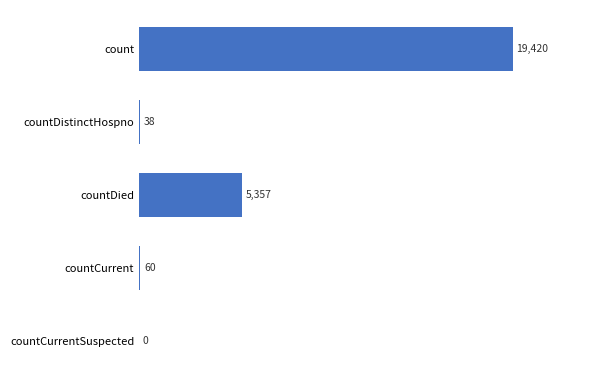

Which has a higher value, countDistinctHospno or countCurrentSuspected?

countDistinctHospno